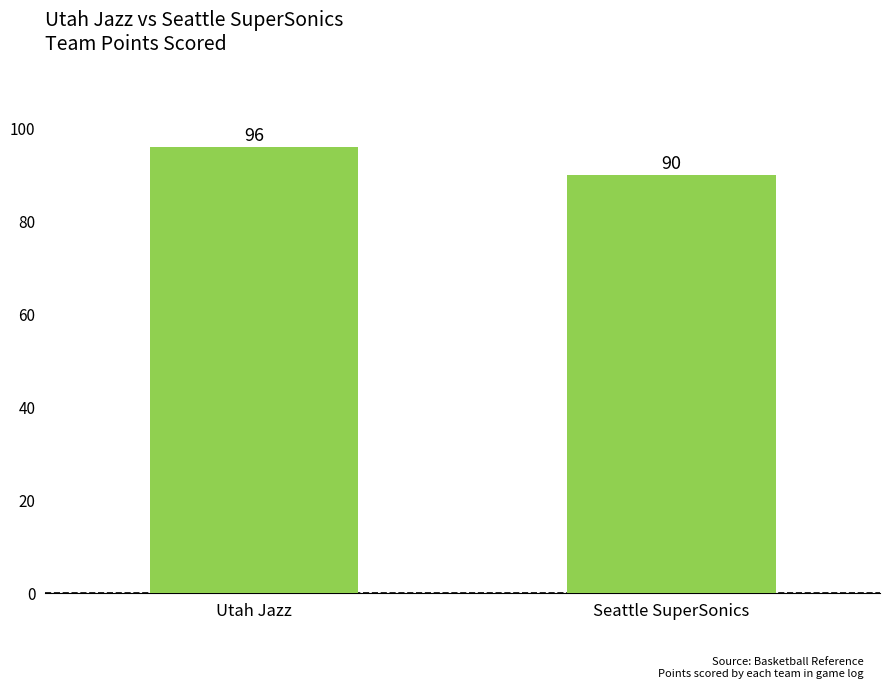

The value at Utah Jazz is 52. True or false?

False